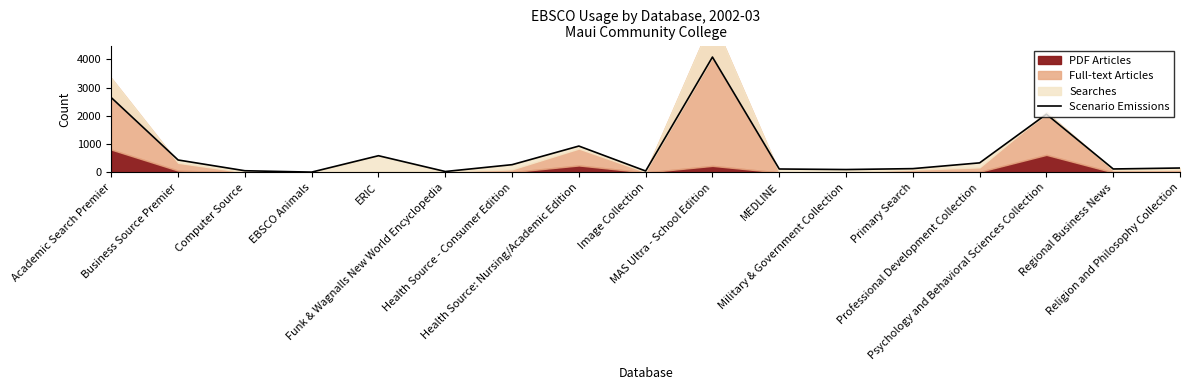

List the labels in order of value, smallest first.

EBSCO Animals, Funk & Wagnalls New World Encyclopedia, Image Collection, Computer Source, Military & Government Collection, MEDLINE, Regional Business News, Primary Search, Religion and Philosophy Collection, Health Source - Consumer Edition, Professional Development Collection, Business Source Premier, ERIC, Health Source: Nursing/Academic Edition, Psychology and Behavioral Sciences Collection, Academic Search Premier, MAS Ultra - School Edition